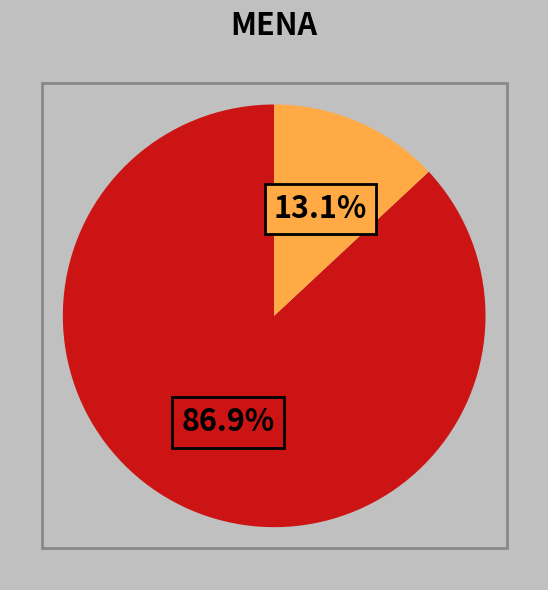

Is there a majority slice in this chart?

Yes